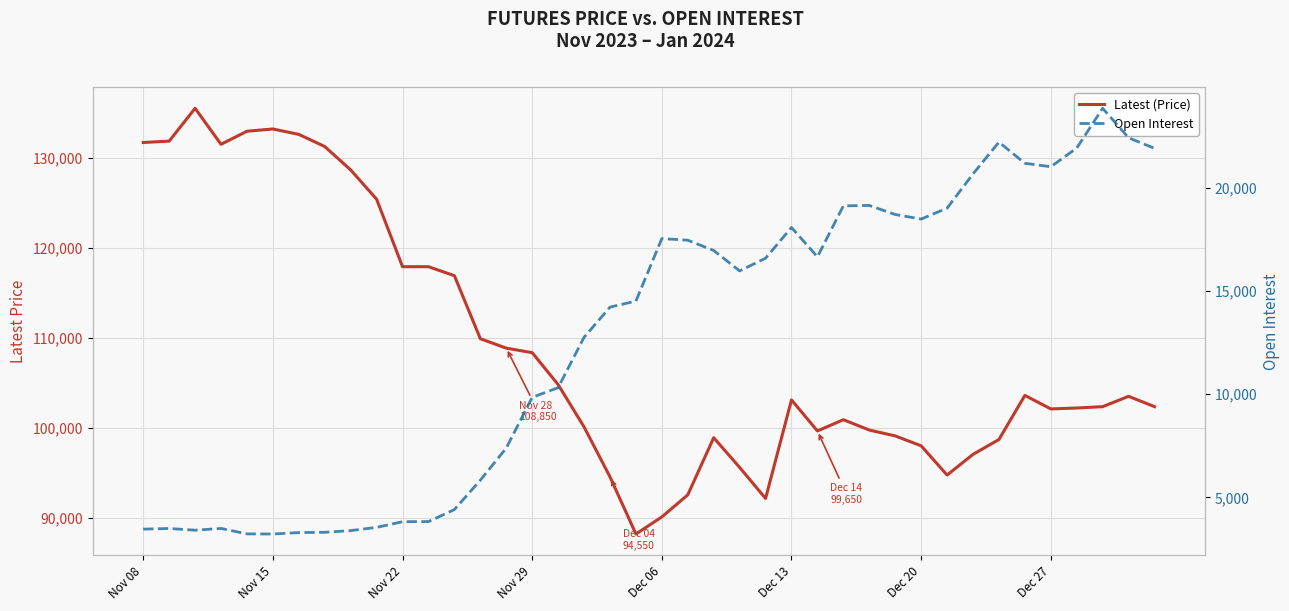

True or false: Open Interest has a value of 8575 at 37.

False